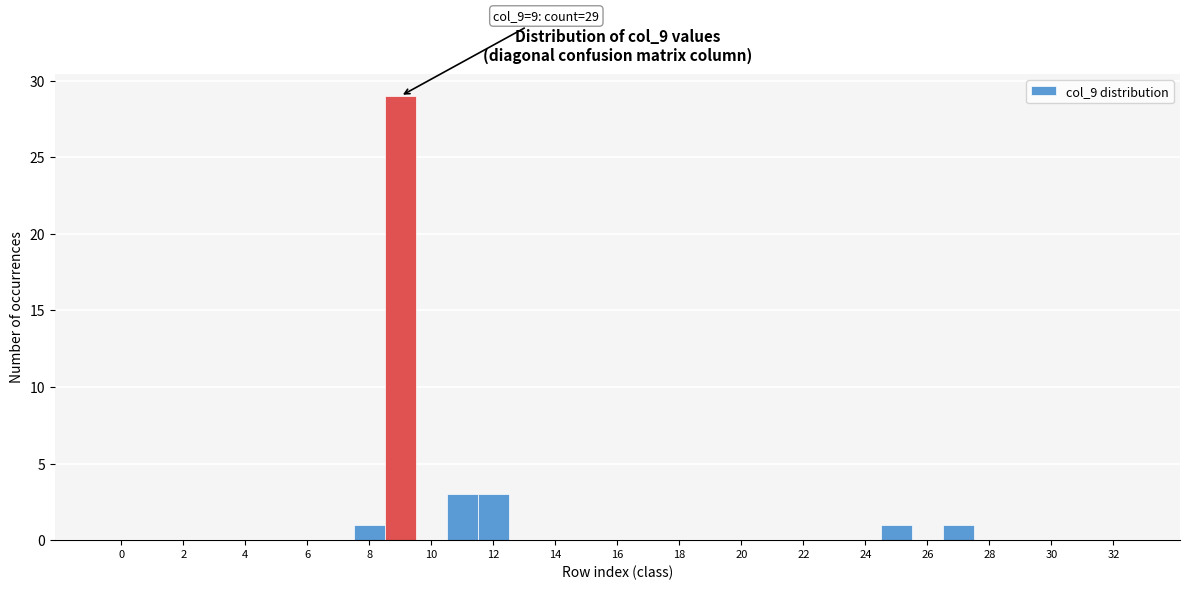

Over which range of the x-axis is the bar tallest?

8.5 to 9.5